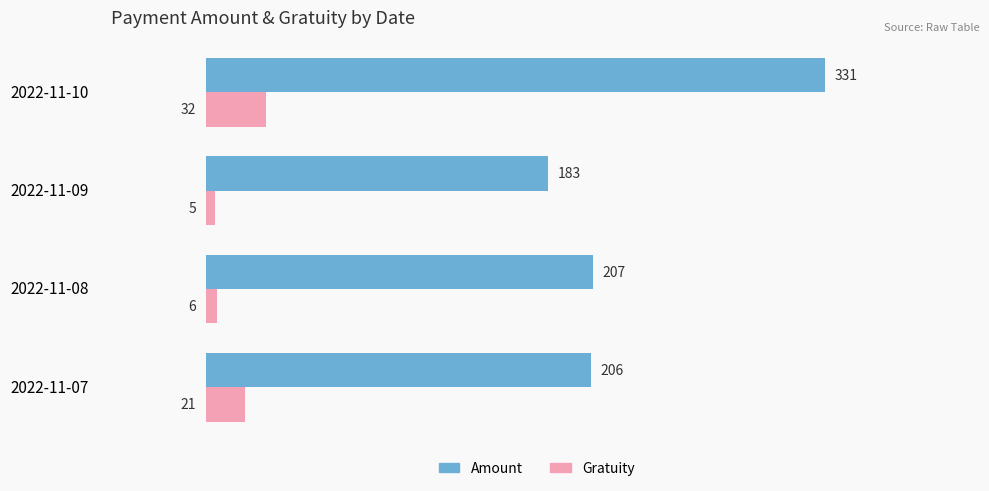

Rank the series by their maximum value, from lowest to highest.

Gratuity, Amount